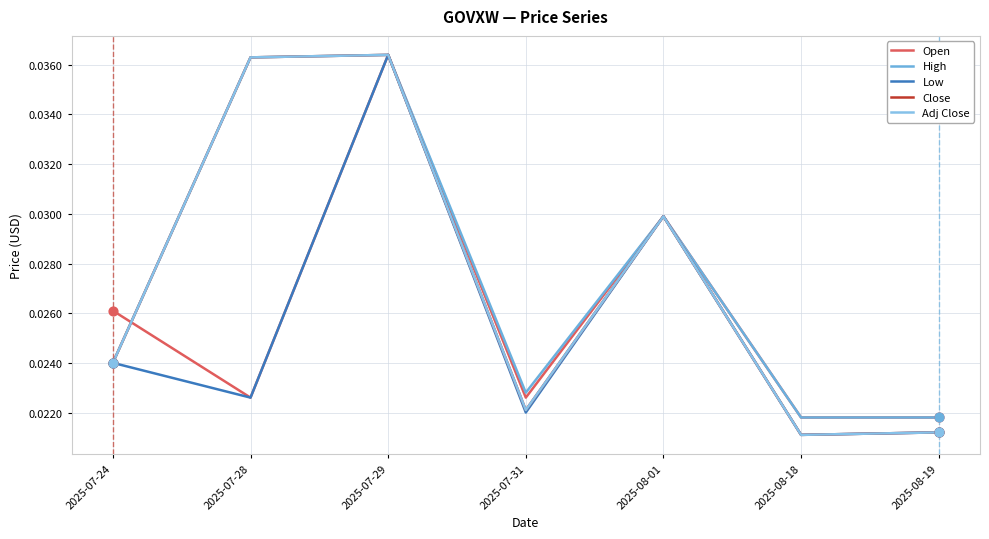

What is the total value across all series at 2025-08-19?

0.1